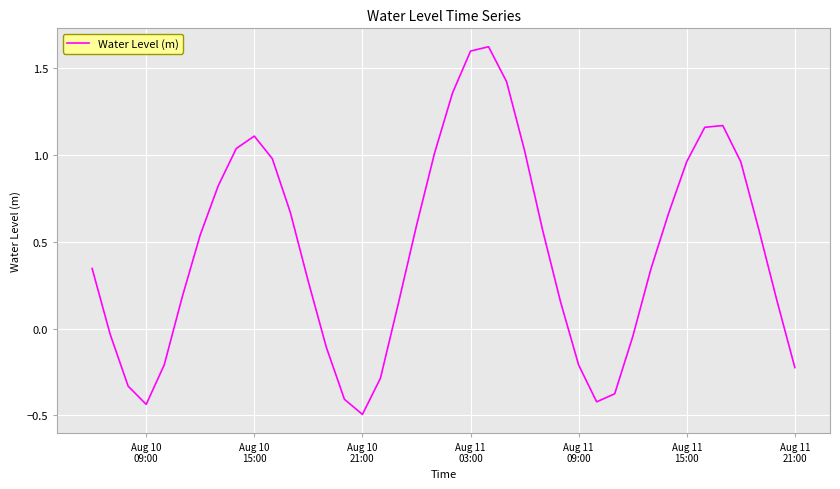

How many lines are shown in the chart?

1